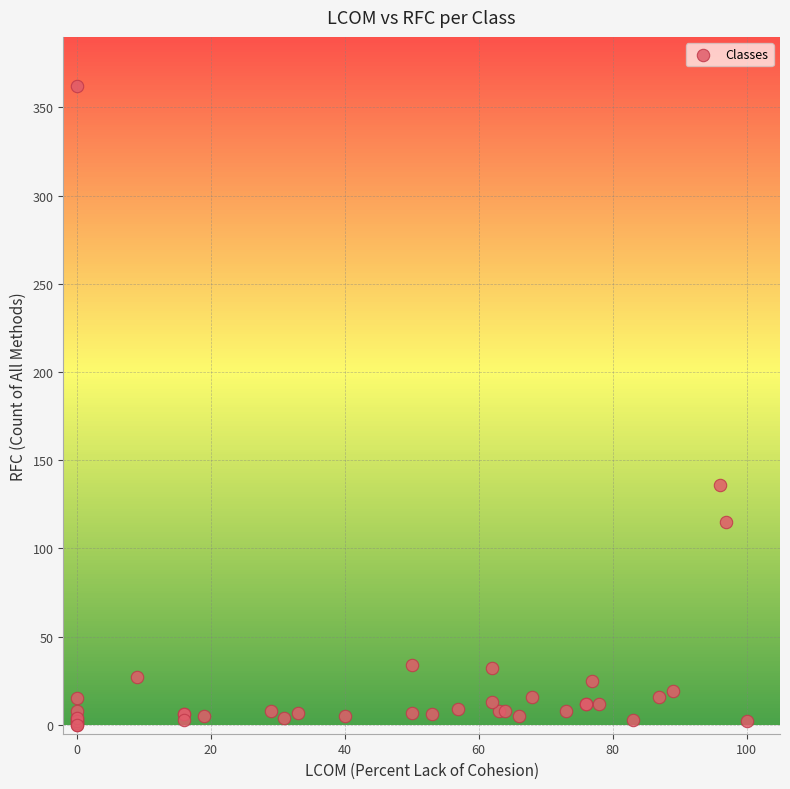

What Y value in the scatter plot is closest to 181?

136